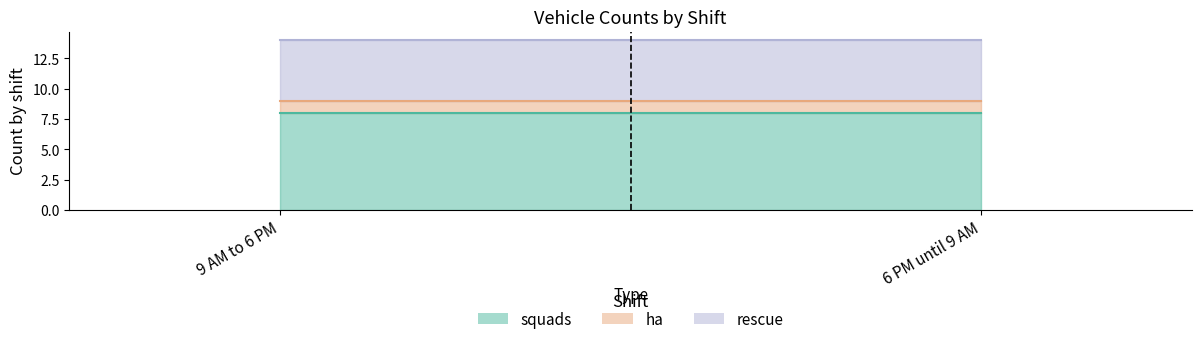

What are all the series names shown in the legend?

squads, ha, rescue